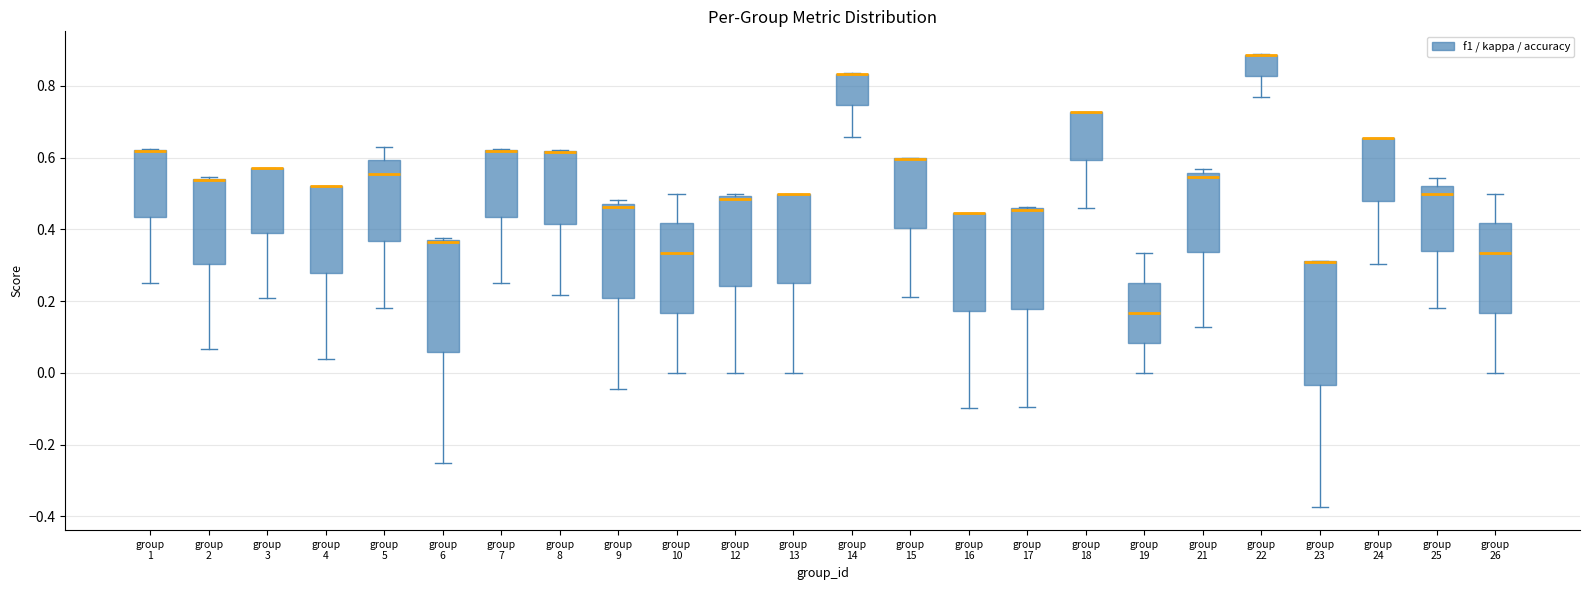

Reading left to right, transcribe this box plot: for each box, give where its median line is, the range the box spans, and where its two whiskers end, as read against the y-axis. The values are not printed on the chart, so give them approximately, as read against the axis.

group 1: median 0.62 (drawn on the box's upper edge), box 0.44 to 0.62, whiskers 0.26 to 0.62
group 2: median 0.54 (drawn on the box's upper edge), box 0.30 to 0.54, whiskers 0.06 to 0.54
group 3: median 0.58 (drawn on the box's upper edge), box 0.38 to 0.58, whiskers 0.20 to 0.58
group 4: median 0.52 (drawn on the box's upper edge), box 0.28 to 0.52, whiskers 0.04 to 0.52
group 5: median 0.56, box 0.36 to 0.60, whiskers 0.18 to 0.62
group 6: median 0.36 (drawn on the box's upper edge), box 0.06 to 0.38, whiskers -0.24 to 0.38
group 7: median 0.62 (drawn on the box's upper edge), box 0.44 to 0.62, whiskers 0.26 to 0.62
group 8: median 0.62 (drawn on the box's upper edge), box 0.42 to 0.62, whiskers 0.22 to 0.62
group 9: median 0.46, box 0.20 to 0.48, whiskers -0.04 to 0.48 (just above the box's upper edge)
group 10: median 0.34, box 0.16 to 0.42, whiskers 0.00 to 0.50
group 12: median 0.48, box 0.24 to 0.50, whiskers 0.00 to 0.50 (just above the box's upper edge)
group 13: median 0.50 (drawn on the box's upper edge), box 0.26 to 0.50, whiskers 0.00 to 0.50
group 14: median 0.84 (drawn on the box's upper edge), box 0.74 to 0.84, whiskers 0.66 to 0.84
group 15: median 0.60 (drawn on the box's upper edge), box 0.40 to 0.60, whiskers 0.22 to 0.60
group 16: median 0.44 (drawn on the box's upper edge), box 0.18 to 0.44, whiskers -0.10 to 0.44
group 17: median 0.46 (drawn on the box's upper edge), box 0.18 to 0.46, whiskers -0.10 to 0.46
group 18: median 0.72 (drawn on the box's upper edge), box 0.60 to 0.72, whiskers 0.46 to 0.72
group 19: median 0.16, box 0.08 to 0.26, whiskers 0.00 to 0.34
group 21: median 0.54, box 0.34 to 0.56, whiskers 0.12 to 0.56 (just above the box's upper edge)
group 22: median 0.88 (drawn on the box's upper edge), box 0.82 to 0.88, whiskers 0.76 to 0.88
group 23: median 0.30 (drawn on the box's upper edge), box -0.04 to 0.32, whiskers -0.38 to 0.32
group 24: median 0.66 (drawn on the box's upper edge), box 0.48 to 0.66, whiskers 0.30 to 0.66
group 25: median 0.50, box 0.34 to 0.52, whiskers 0.18 to 0.54
group 26: median 0.34, box 0.16 to 0.42, whiskers 0.00 to 0.50